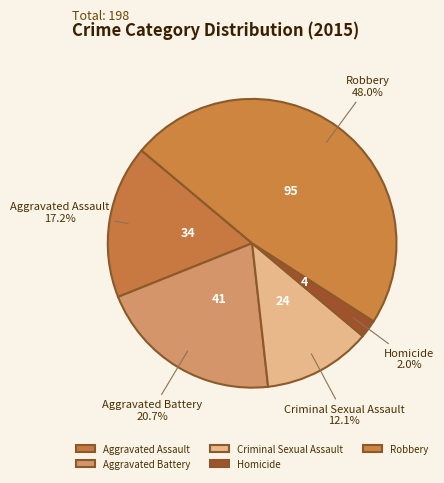

What is the total percentage of Criminal Sexual Assault and Aggravated Battery?

32.8%